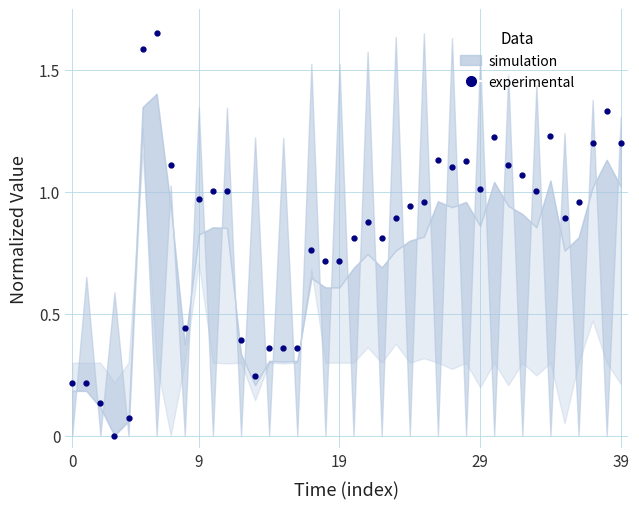

Reading left to right, extract all data points from this chart.

0.2	0.2	0.1	0.0	0.1	1.6	1.6	1.1	0.4	1.0	1.0	1.0	0.4	0.2	0.4	0.4	0.4	0.8	0.7	0.7	0.8	0.9	0.8	0.9	0.9	1.0	1.1	1.1	1.1	1.0	1.2	1.1	1.1	1.0	1.2	0.9	1.0	1.2	1.3	1.2